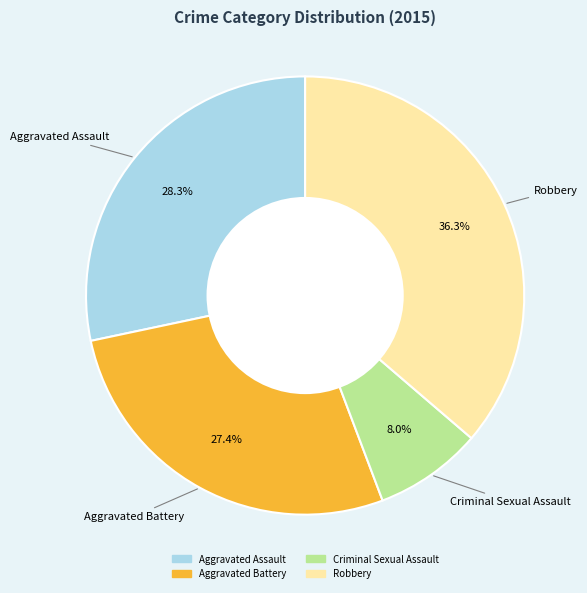

Do Criminal Sexual Assault and Aggravated Battery together represent more than half of the pie?

No